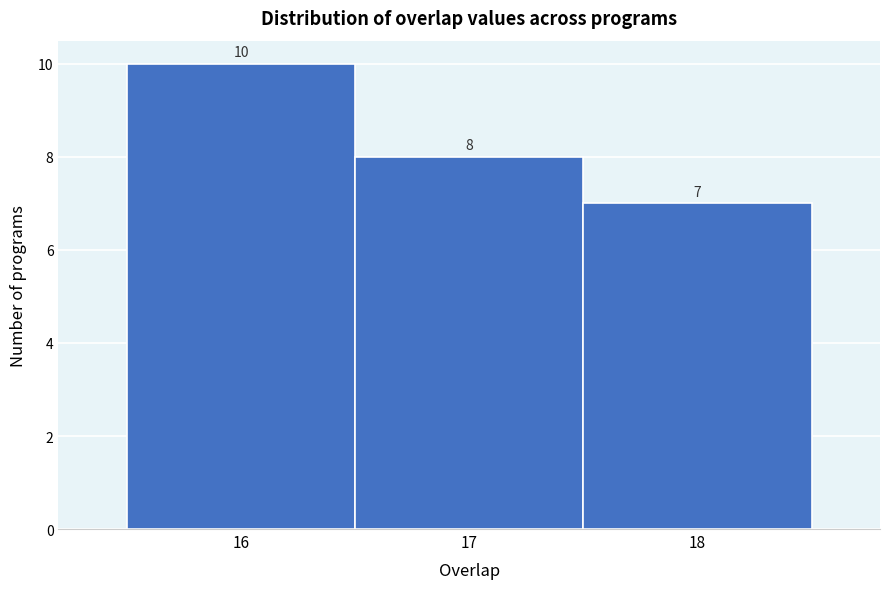

Reading left to right, list every bar in this chart as the range it spans on the x-axis followed by its height.

15.5 to 16.5: 10
16.5 to 17.5: 8
17.5 to 18.5: 7